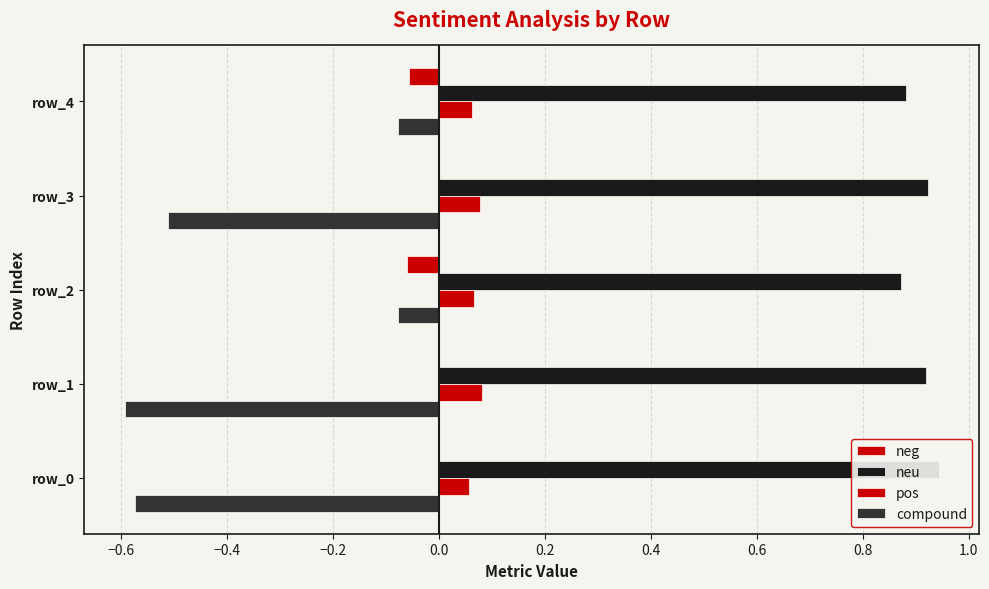

What position from the right is −0.6?

4